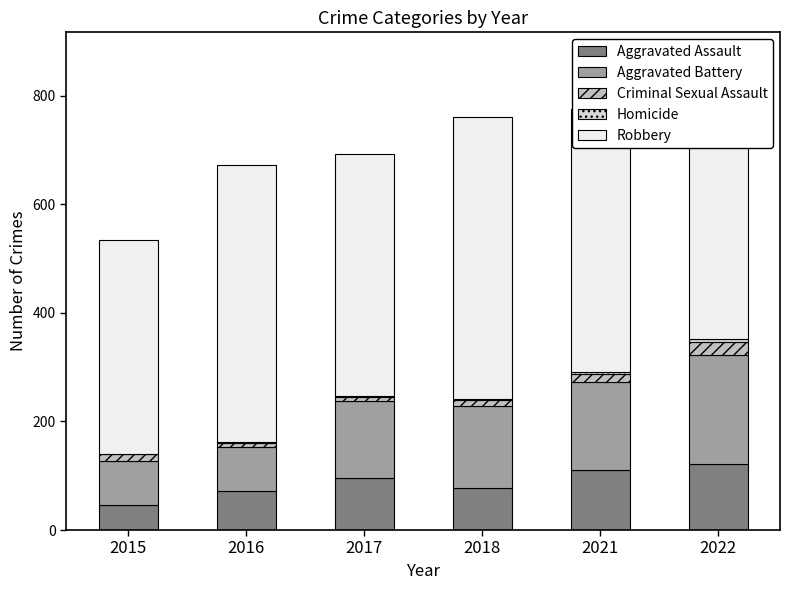

At which label does Aggravated Battery reach its minimum?

2015